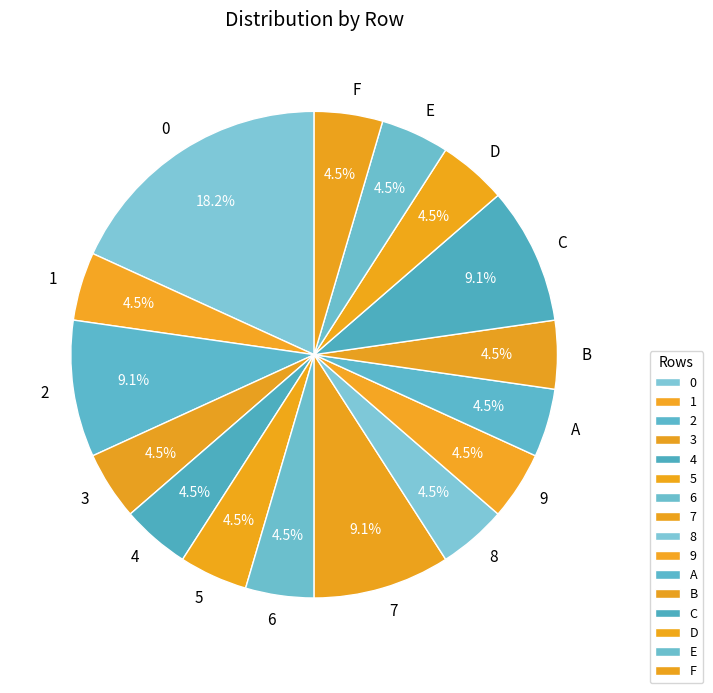

Do 2 and F together represent more than half of the pie?

No